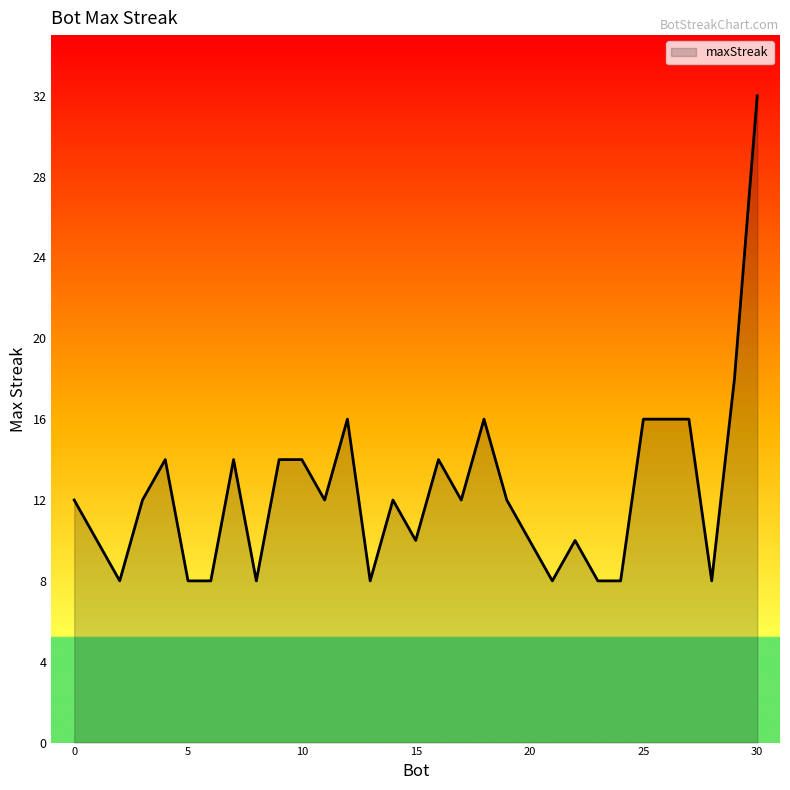

What is the greatest value displayed?

32